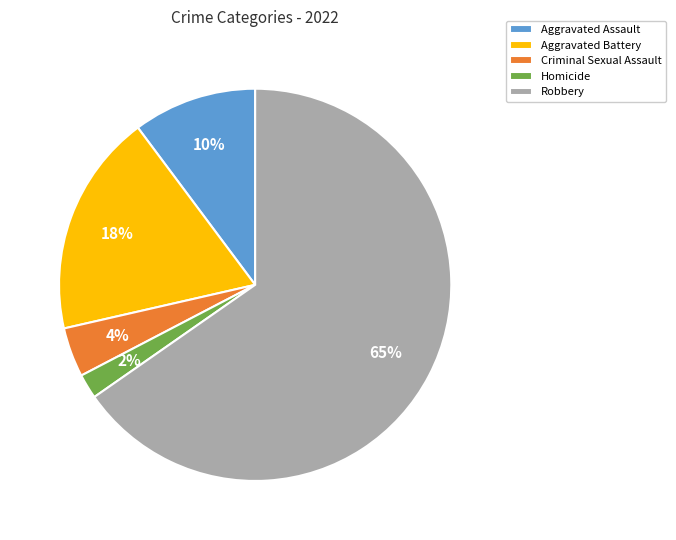

Count the number of slices in the pie.

5